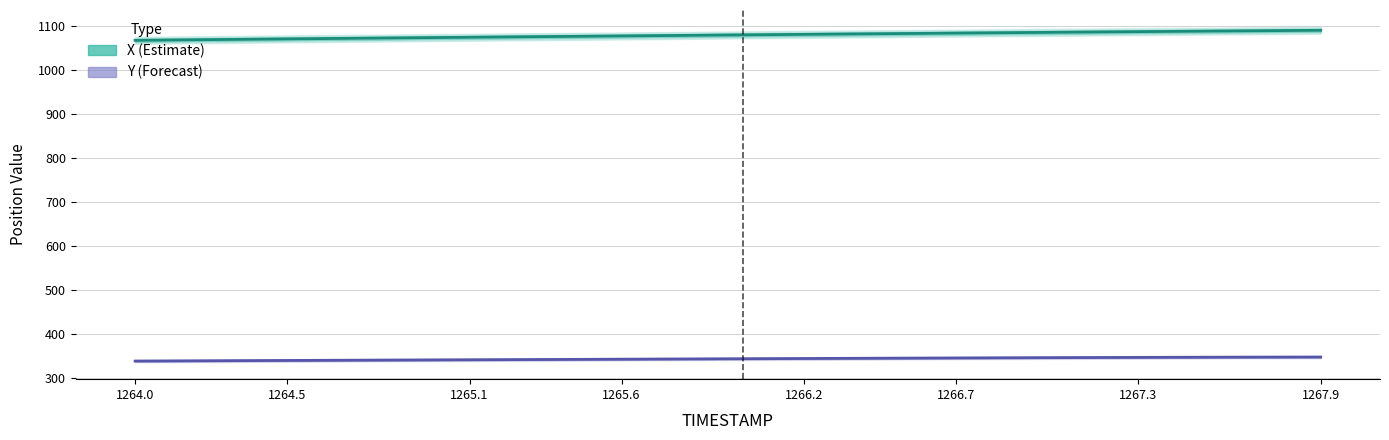

True or false: Y (Forecast) and X (Estimate) intersect in this chart.

False